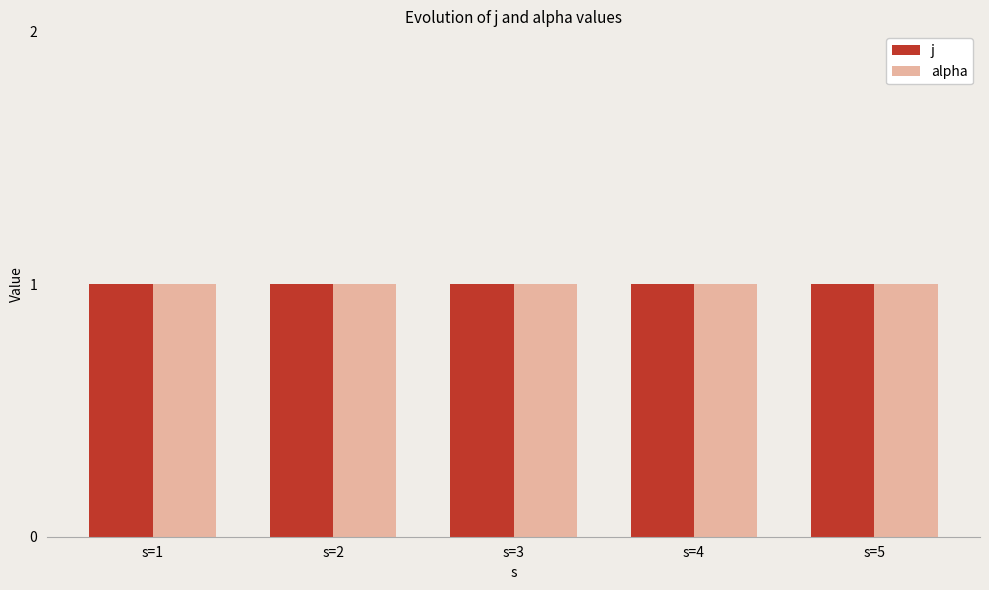

Does the chart contain any negative values?

No